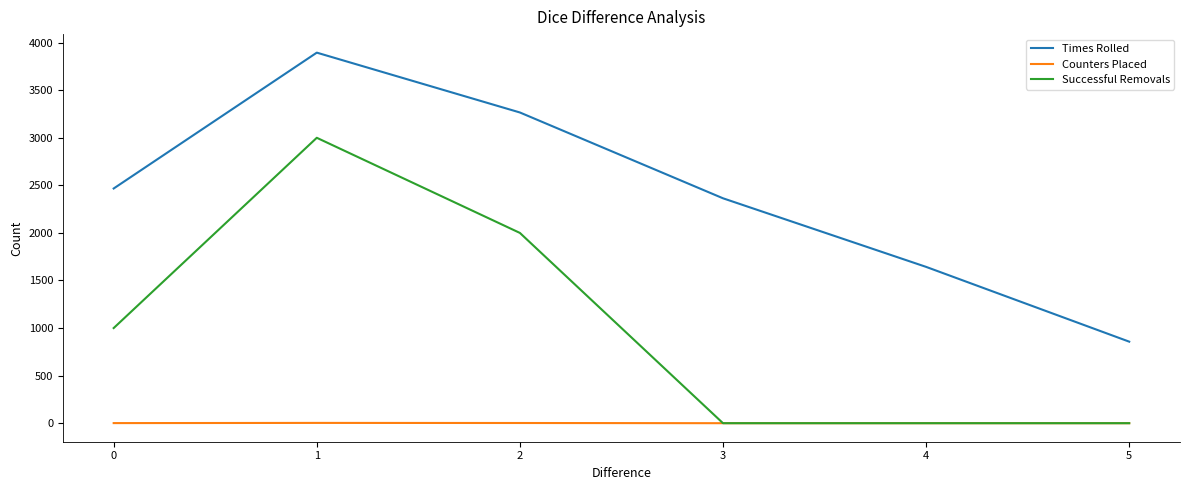

Is the value of Counters Placed at 4 greater than the value of Times Rolled at 2?

No